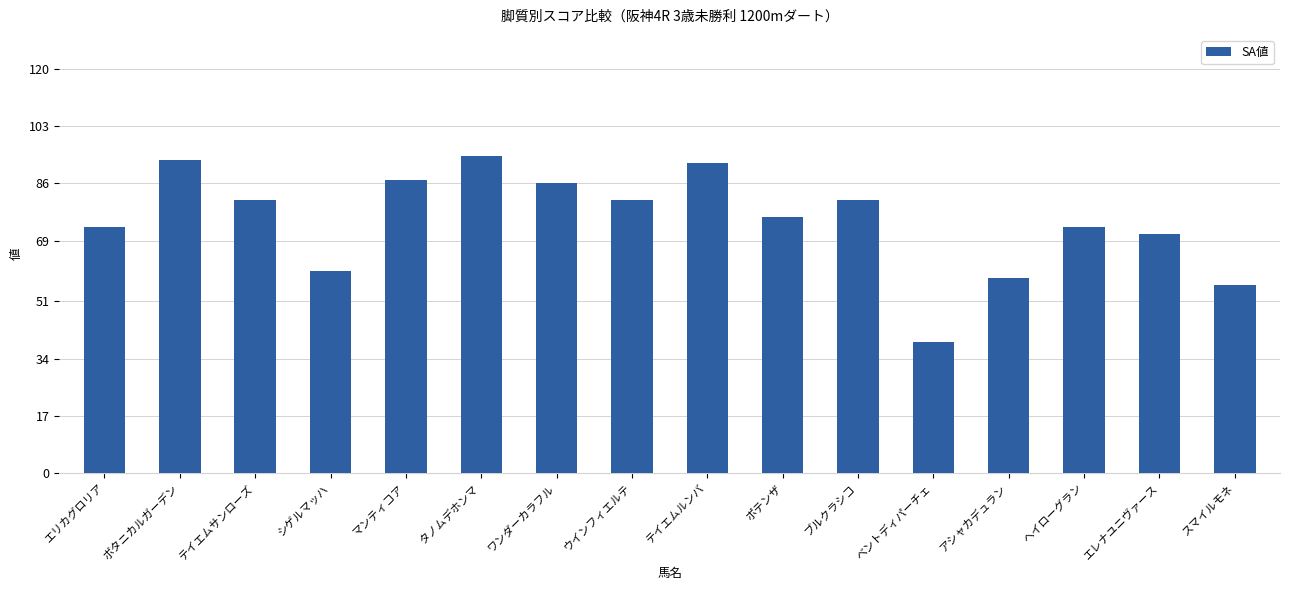

What is the difference between the maximum and minimum values?

55